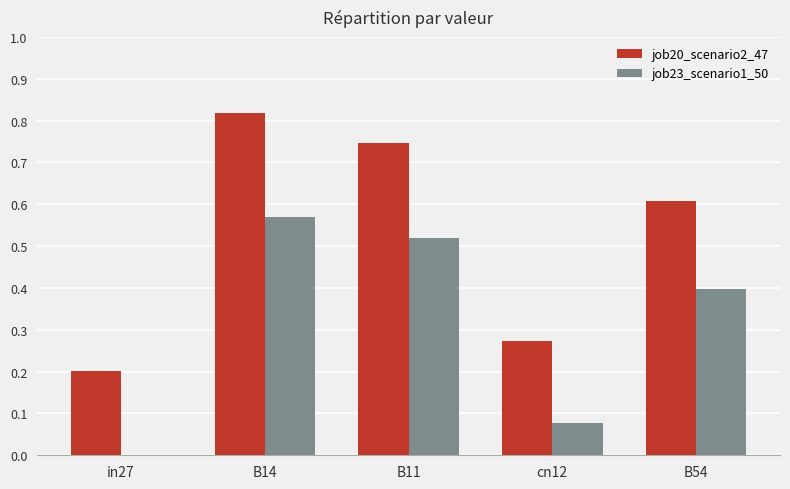

How many positive values does the job23_scenario1_50 series have?

4